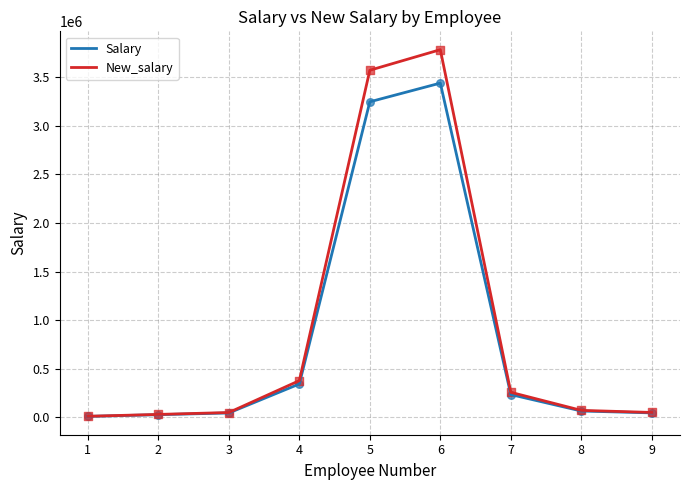

Between 3 and 4, which series saw the biggest shift?

New_salary